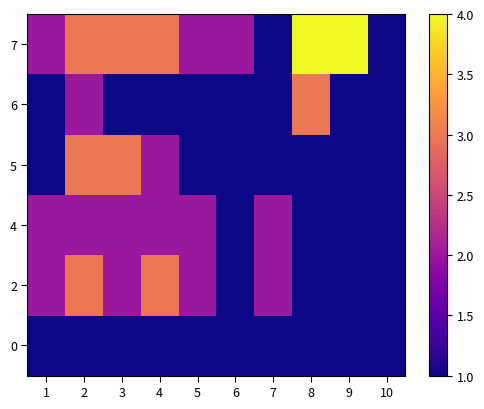

How many distinct data groups are displayed?

6